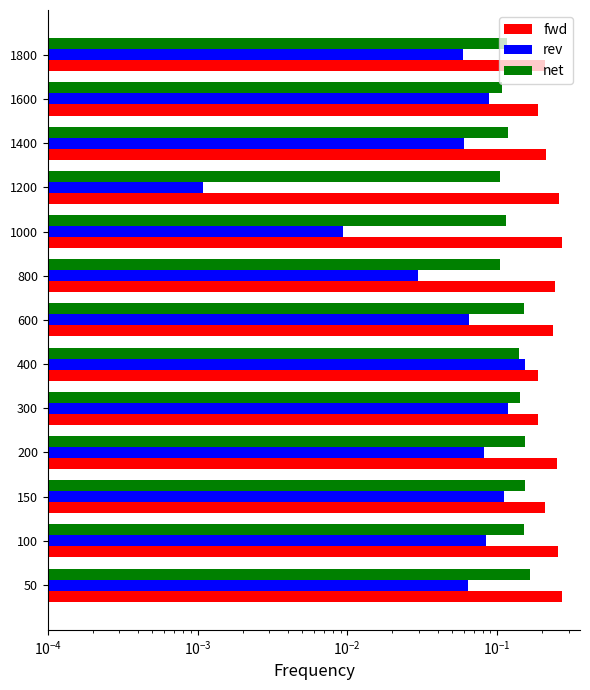

Does the chart contain any negative values?

No